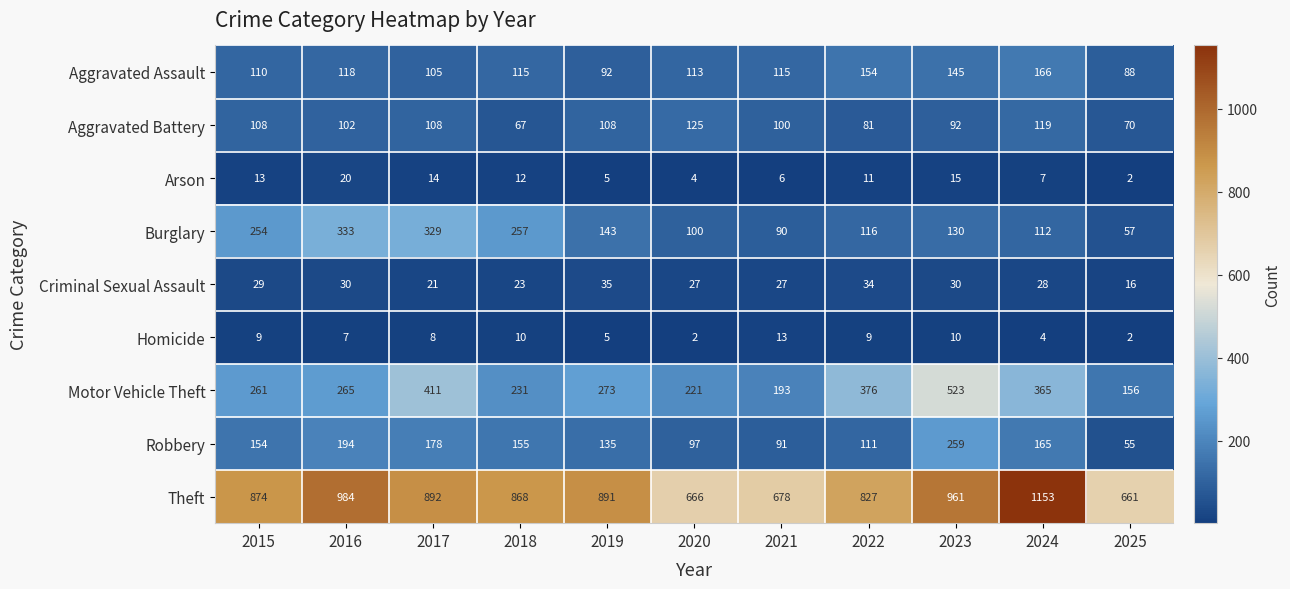

What is the highest value of the Theft series?

1153